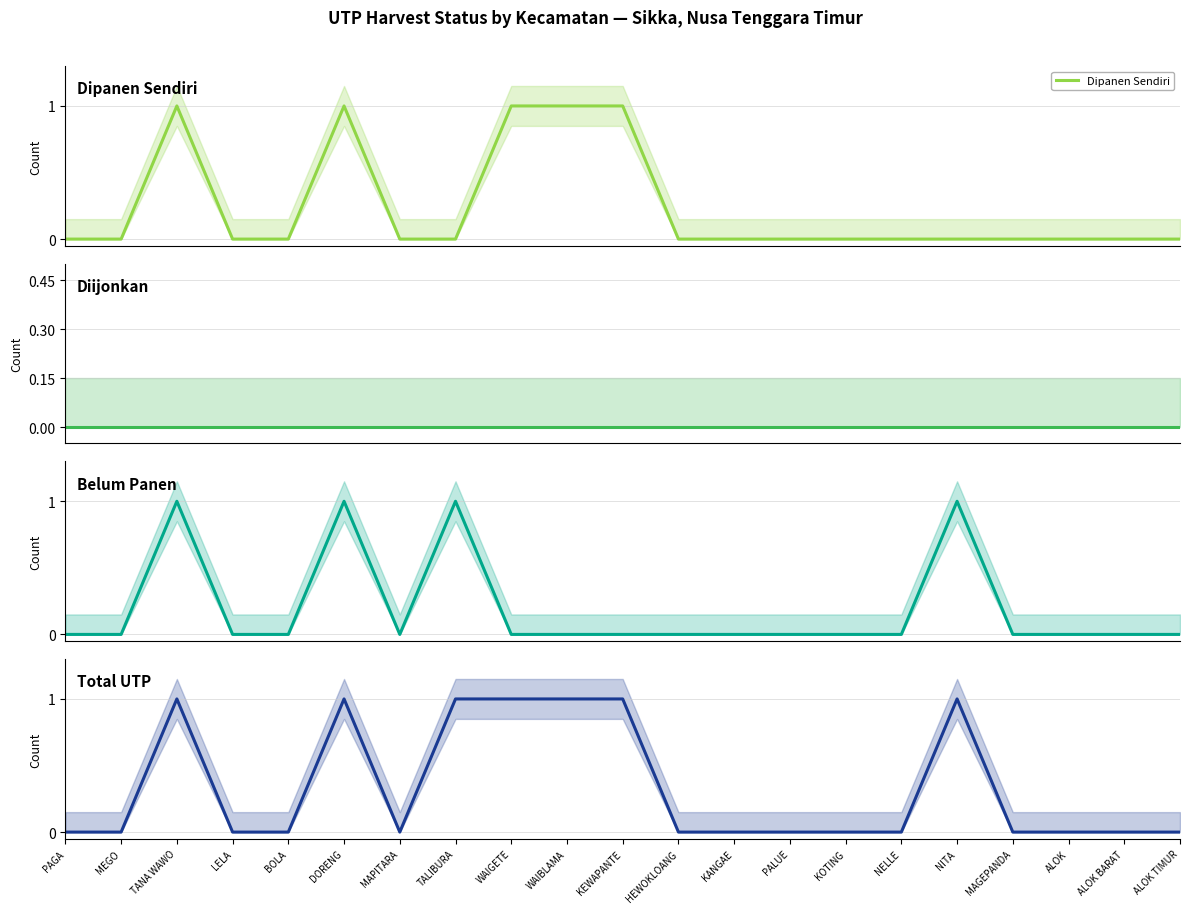

Which series has the largest range (max minus min)?

Dipanen Sendiri